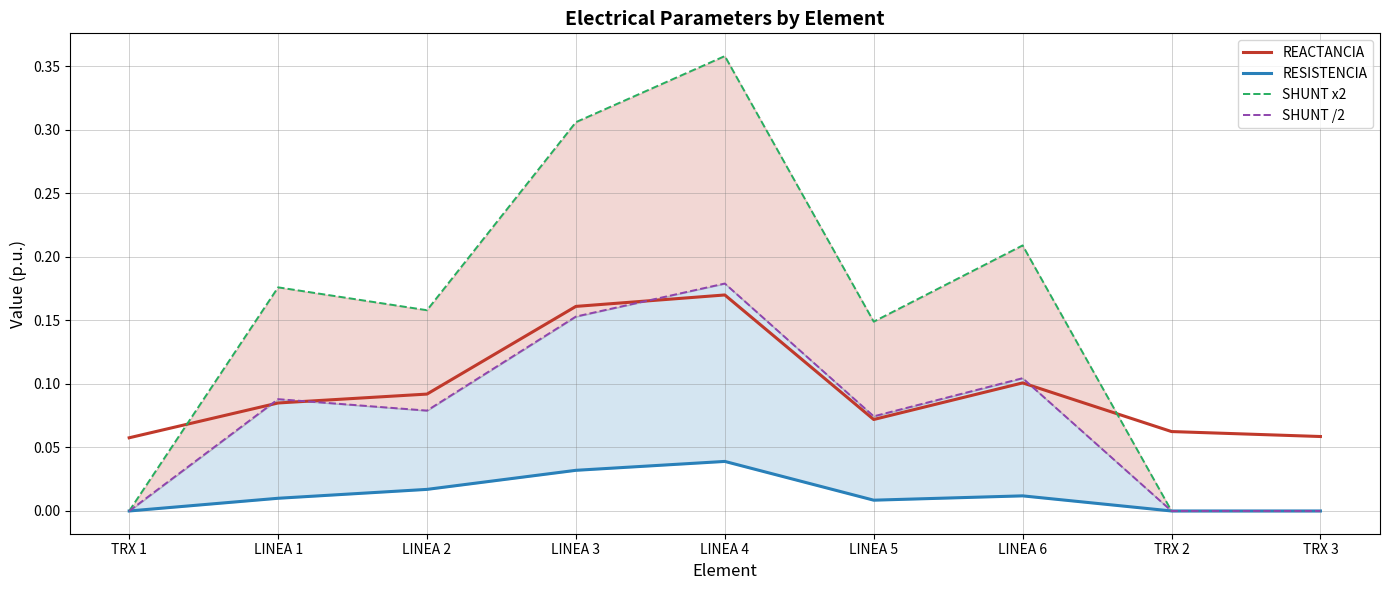

At which category does RESISTENCIA reach its first local valley?

LINEA 5